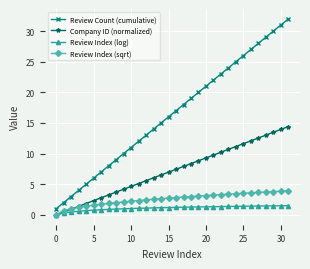

Which series has the largest total across all categories?

Review Count (cumulative)